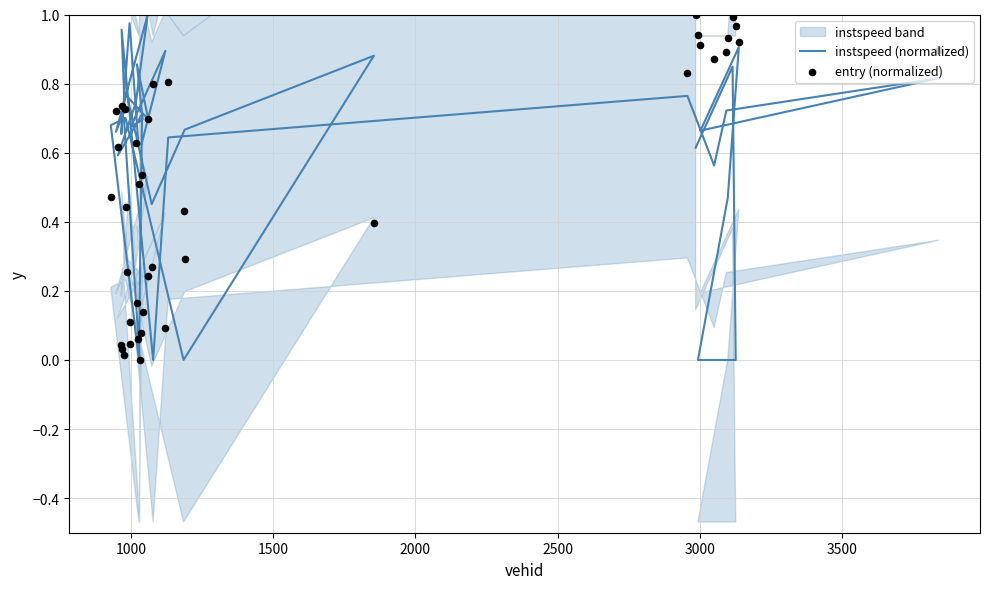

Which series has the widest spread of Y values?

instspeed (normalized)